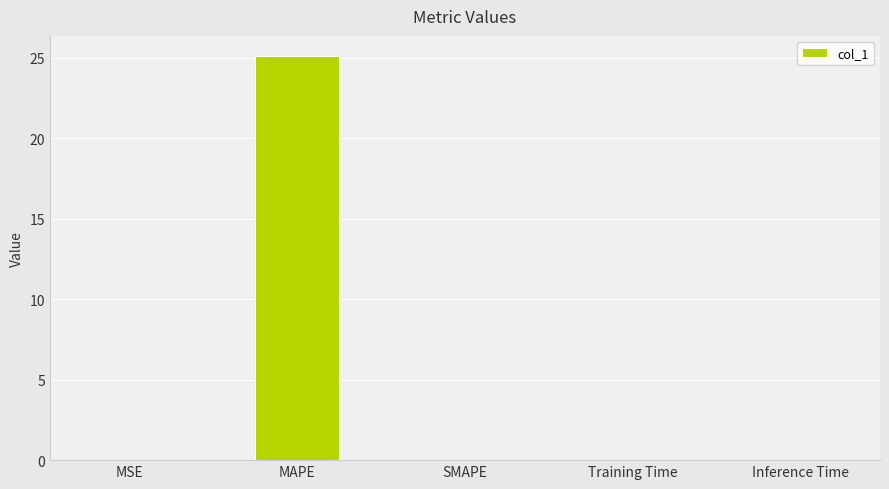

What is the sum of all values?

25.1